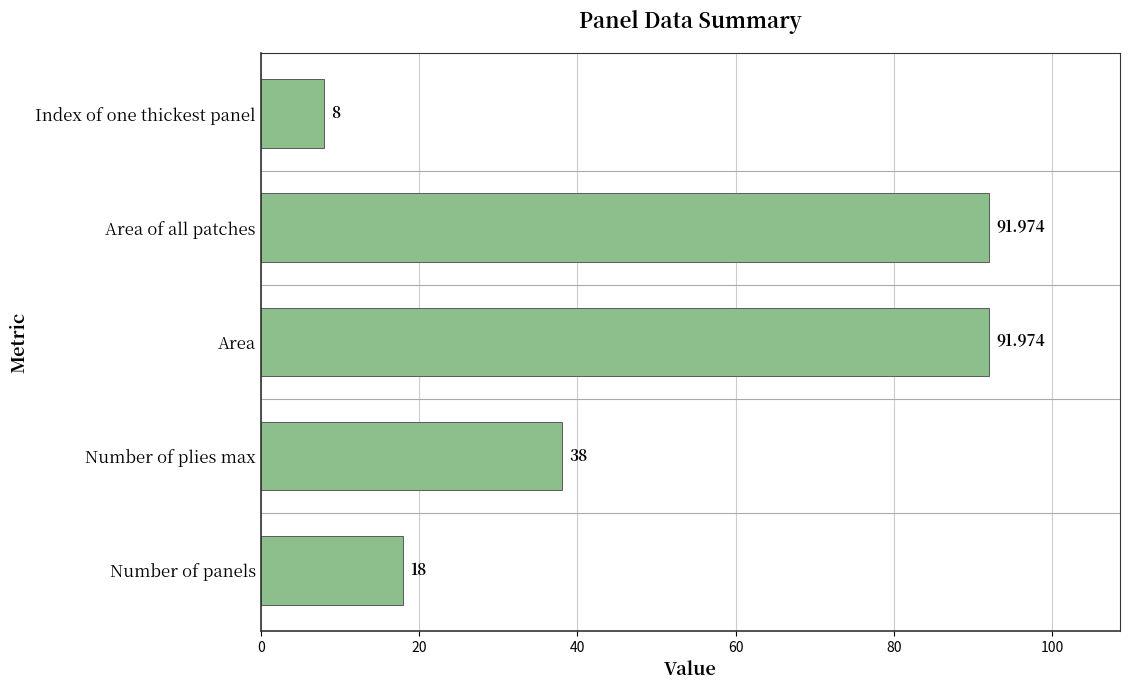

At which category does the chart reach its minimum across all series?

Index of one thickest panel